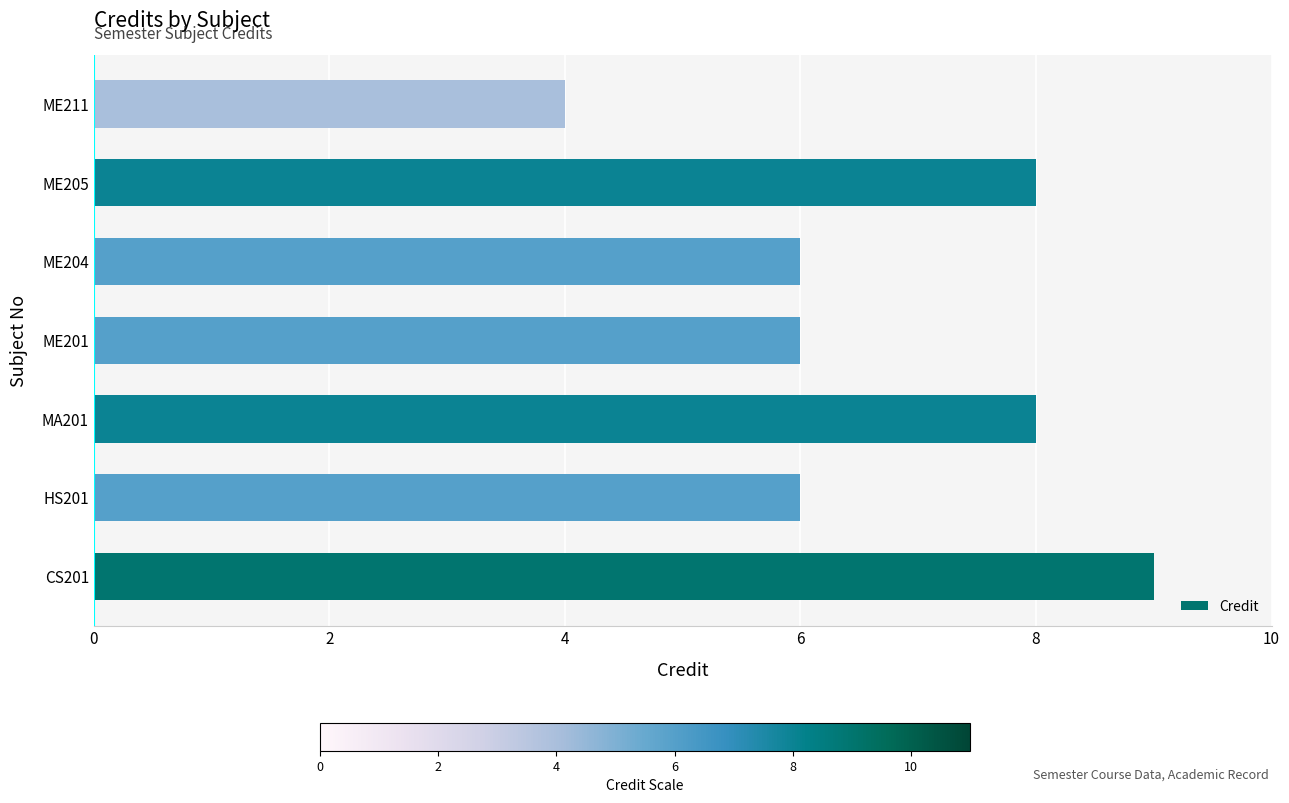

True or false: the data shows 11 at MA201.

False